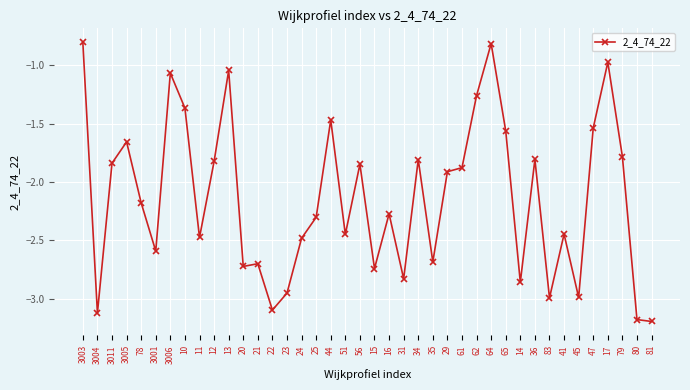

What is the greatest value displayed?

-0.8